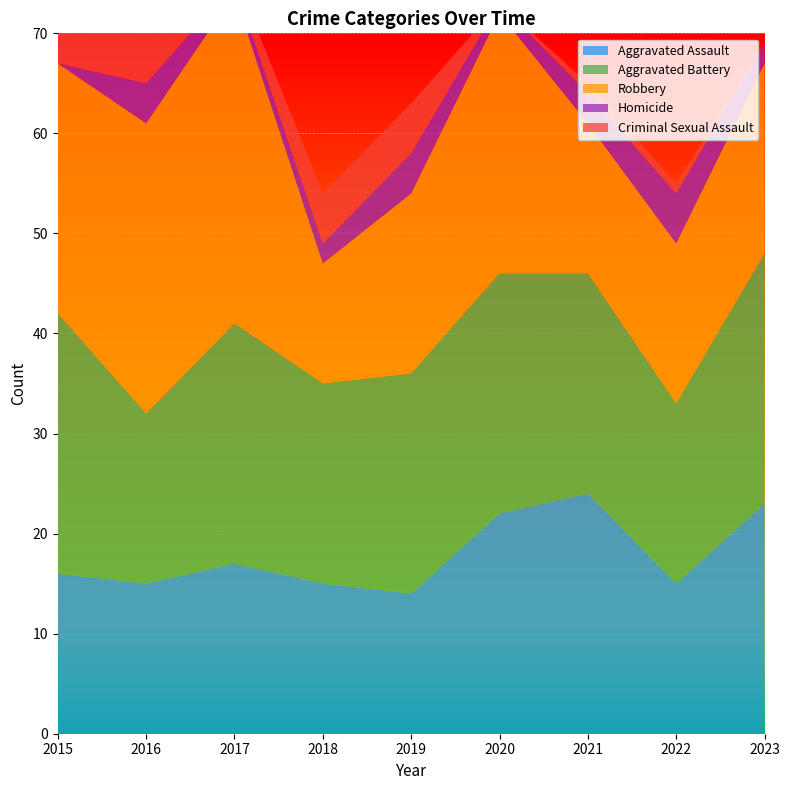

Reading left to right, what are all the values shown in this chart?

Aggravated Assault: 2015=16	2016=15	2017=17	2018=15	2019=14	2020=22	2021=24	2022=15	2023=23
Aggravated Battery: 2015=26	2016=17	2017=24	2018=20	2019=22	2020=24	2021=22	2022=18	2023=25
Robbery: 2015=25	2016=29	2017=33	2018=12	2019=18	2020=26	2021=15	2022=16	2023=19
Homicide: 2015=0	2016=4	2017=1	2018=2	2019=4	2020=1	2021=3	2022=5	2023=2
Criminal Sexual Assault: 2015=3	2016=5	2017=1	2018=5	2019=5	2020=0	2021=1	2022=1	2023=0